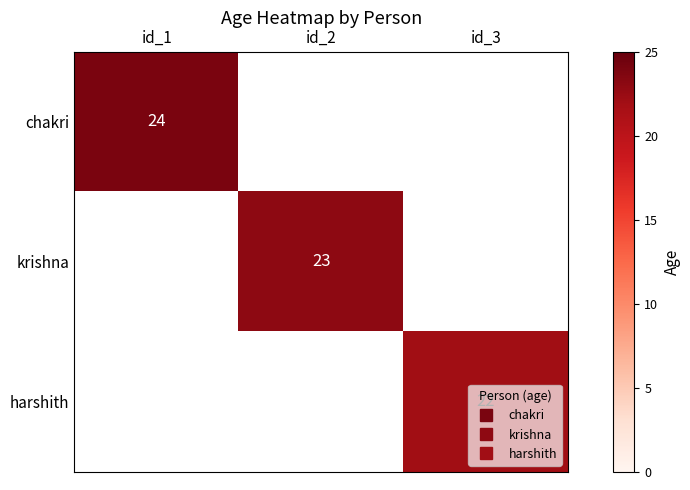

True or false: chakri has a value of 0 at id_2.

True